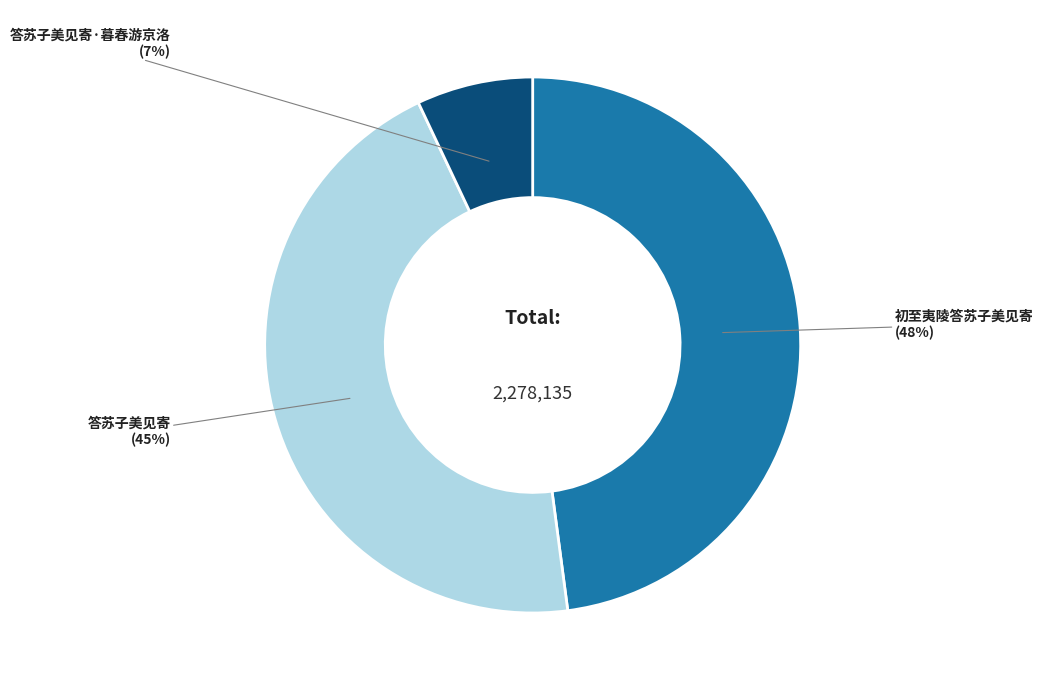

How many slices are in this pie chart?

3